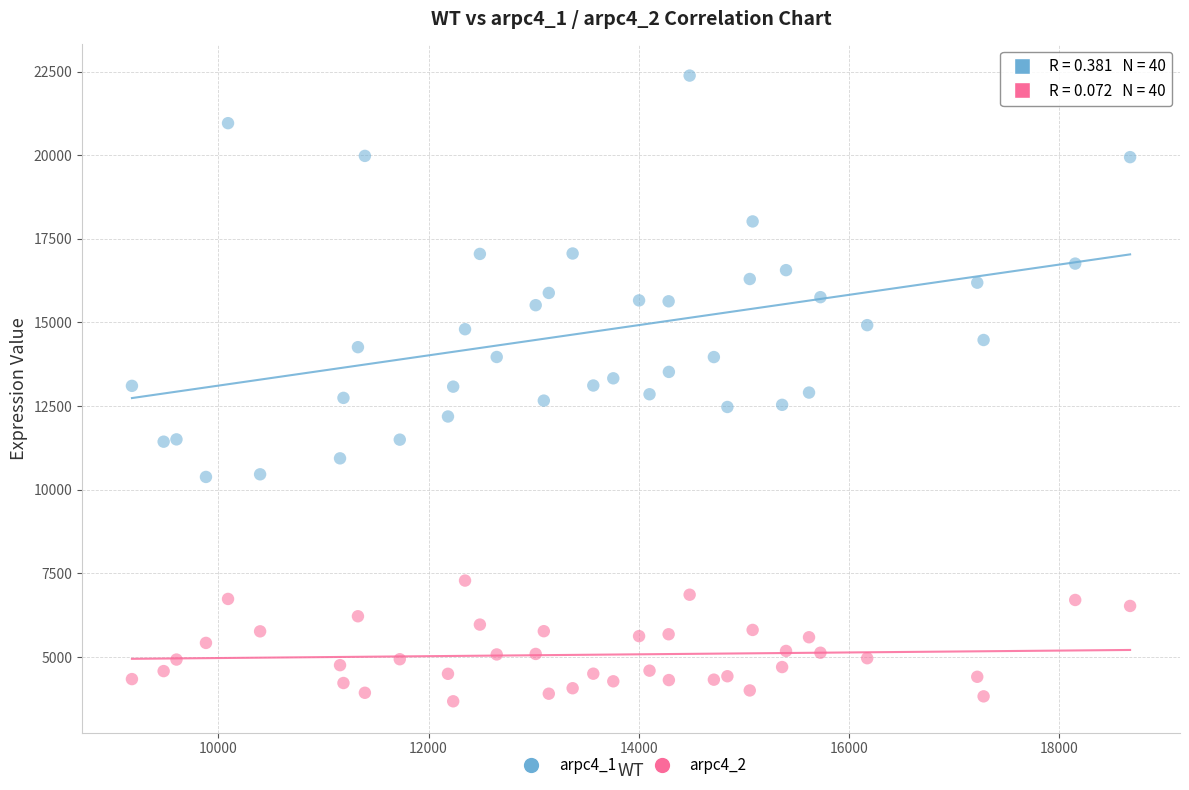

Across all data points, what is the range of X values (max minus min)?

9496.2